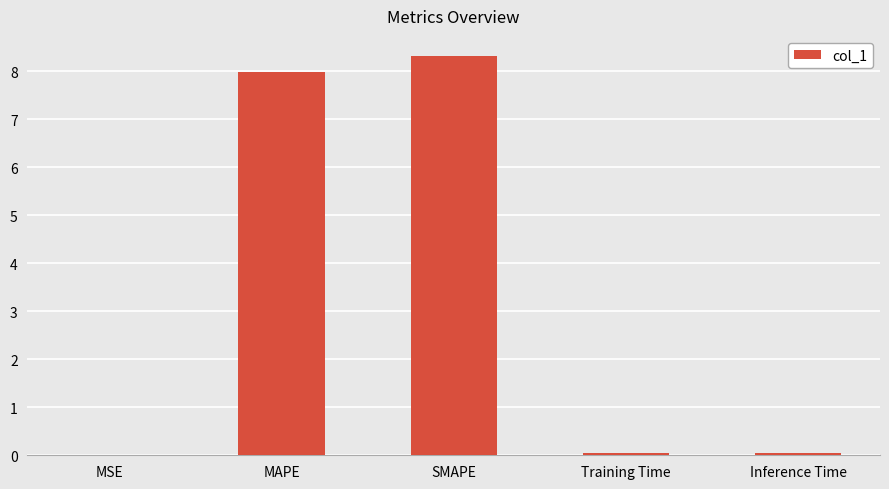

Which has a higher value, MAPE or SMAPE?

SMAPE